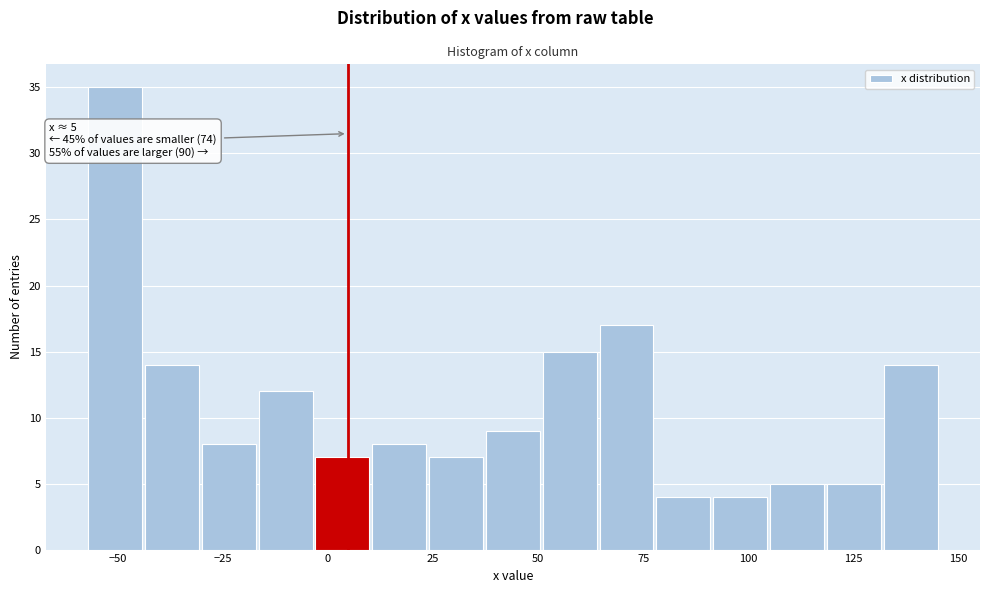

Around what value on the x-axis is the tallest bar? Give the approximate position of its centre, as read against the axis.

-50